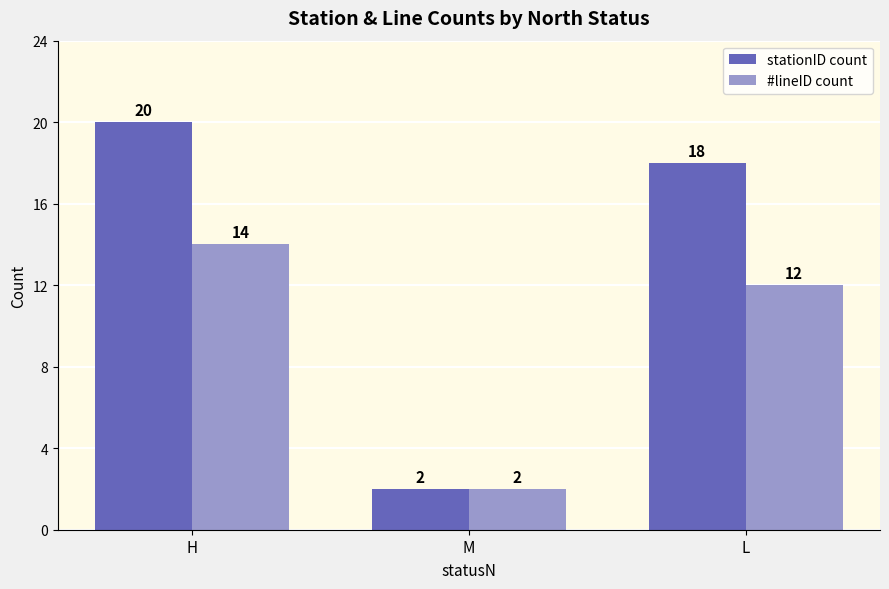

At H, list the series in order from largest to smallest.

stationID count, #lineID count